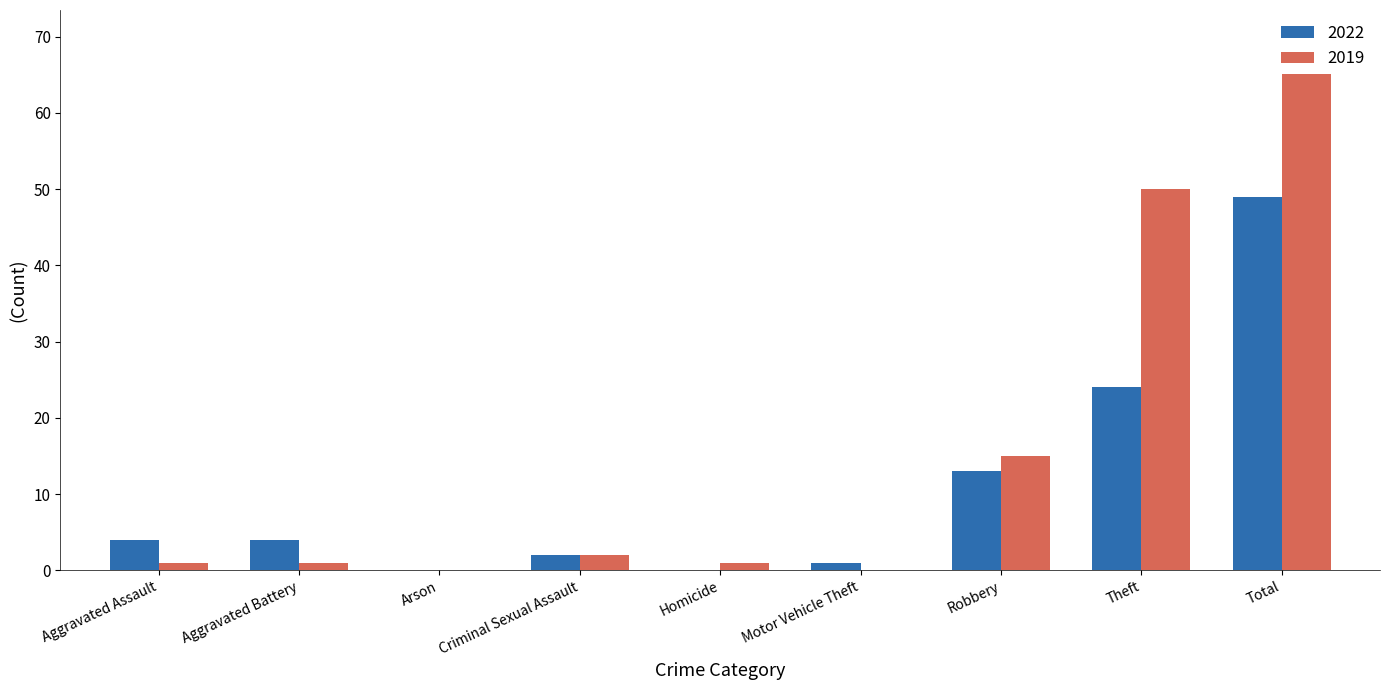

What is the label of the 4th bar from the left?

Criminal Sexual Assault